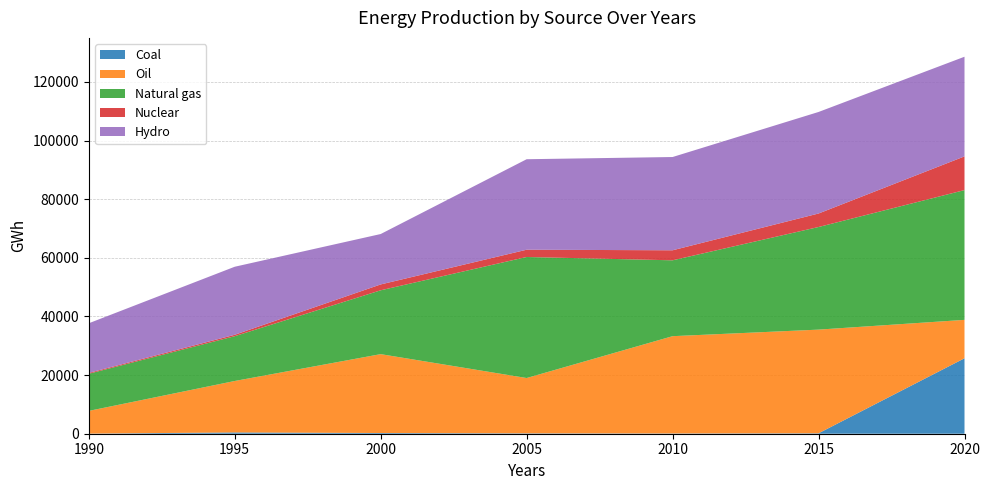

Reading right to left, transcribe all the data shown in this chart.

Coal: 25736	148	88	129	241	440	38
Oil: 13100	35362	33186	18868	26904	17547	7748
Natural gas: 44268	35001	25879	41286	21780	15281	12669
Nuclear: 11495	4605	3420	2484	1997	483	293
Hydro: 33991	34633	31811	30862	17194	23206	16925